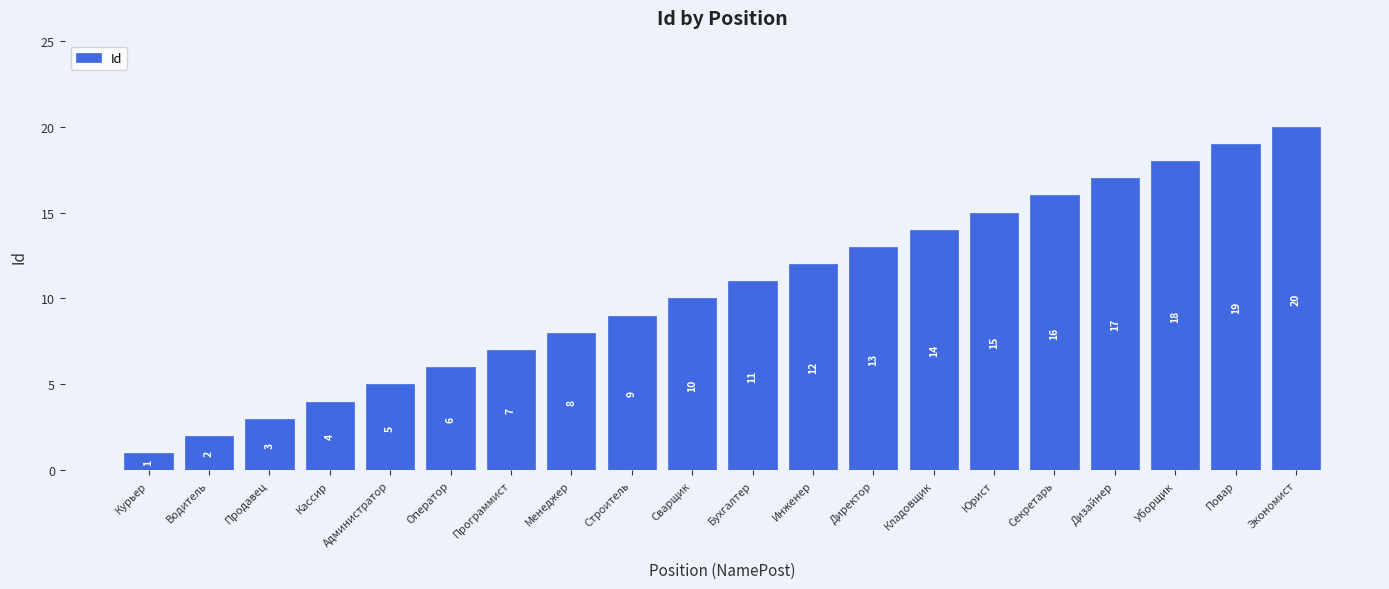

What is the greatest value displayed?

20